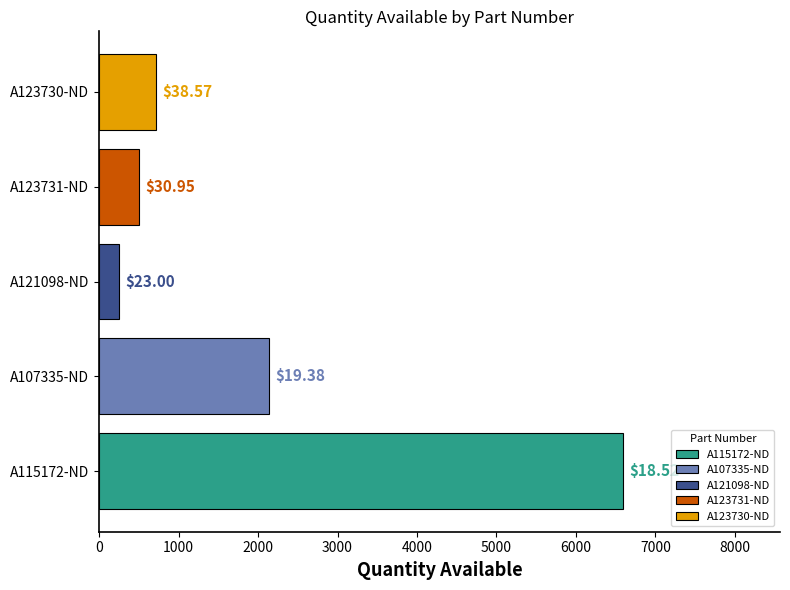

What are all the series names shown in the legend?

A115172-ND, A107335-ND, A121098-ND, A123731-ND, A123730-ND